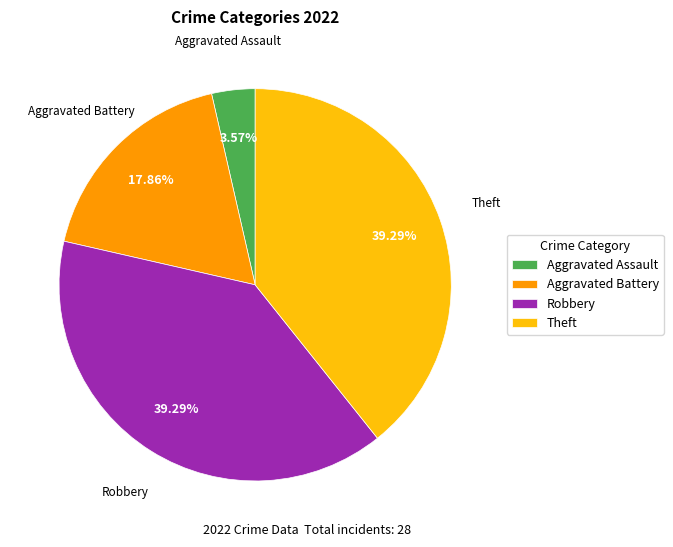

To the nearest percent, what is the difference between the largest and smallest slice percentages?

36%